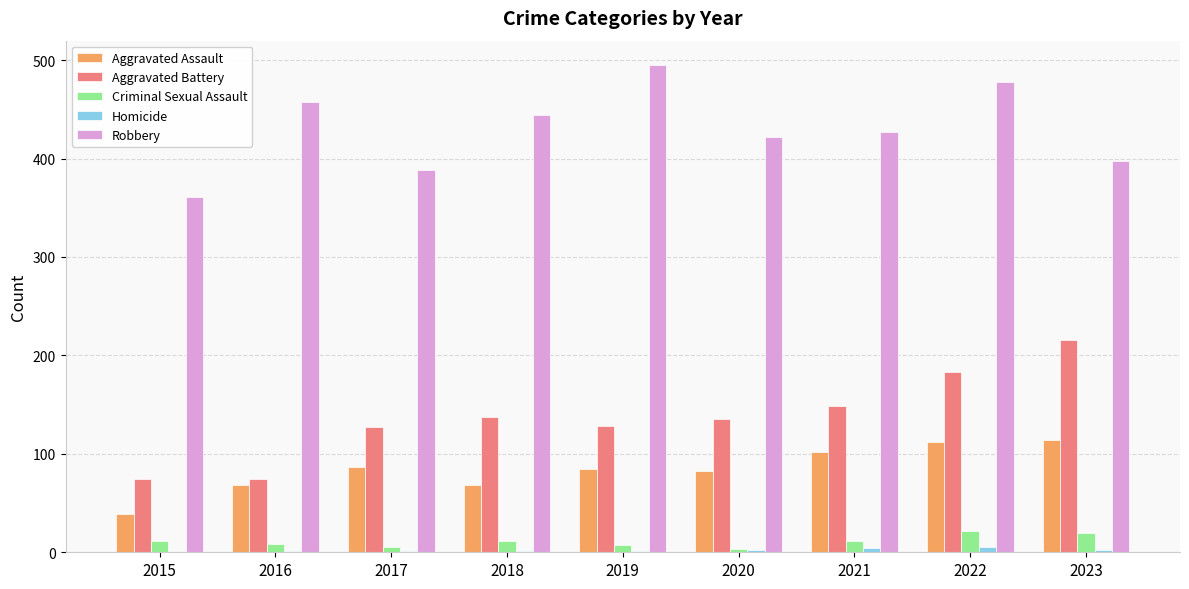

The value of Aggravated Battery at 2020 is 135. True or false?

True